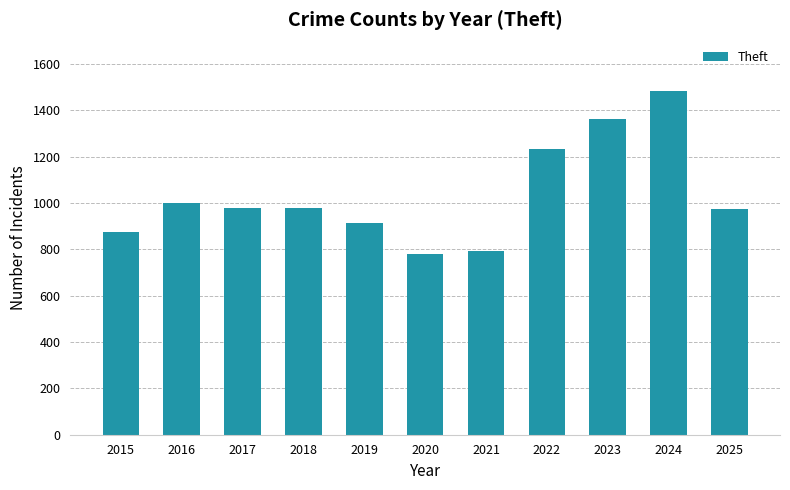

What is the average value?

1034